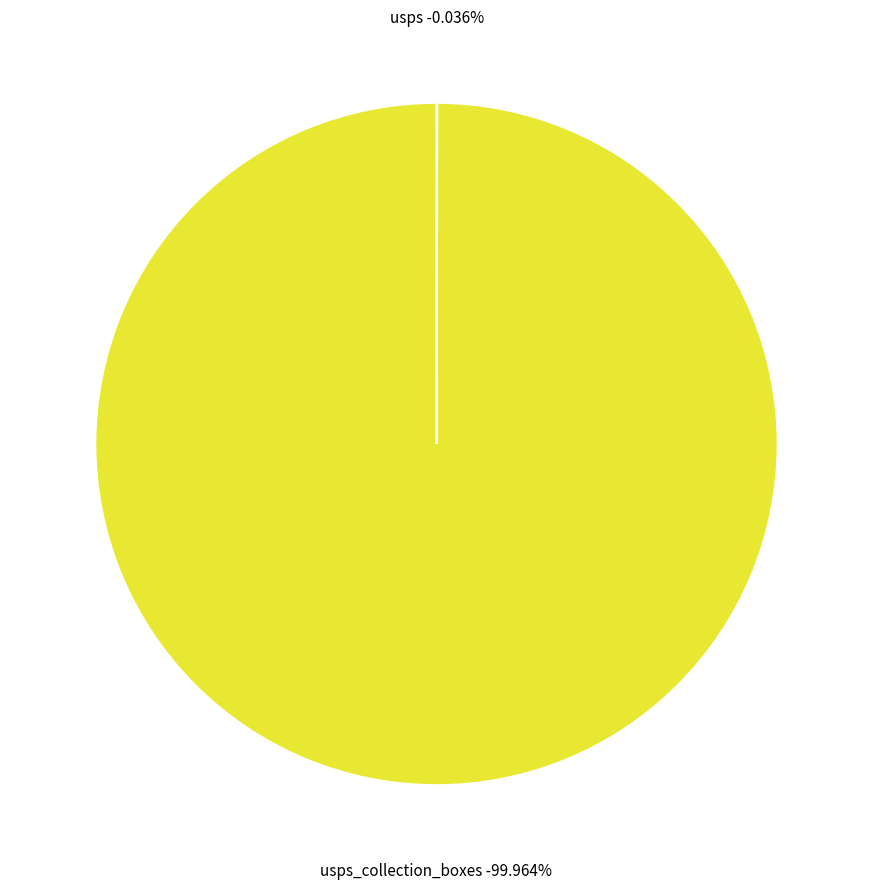

What is the majority slice?

usps_collection_boxes